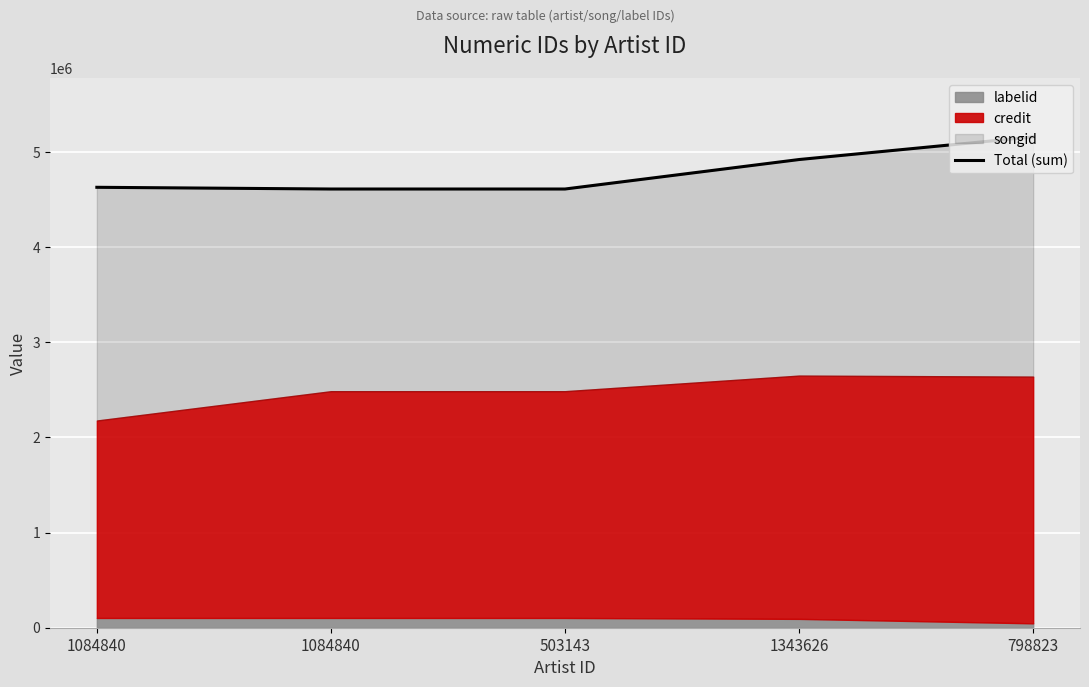

Rank the categories by value from highest to lowest.

798823, 1343626, 1084840, 1084840, 503143